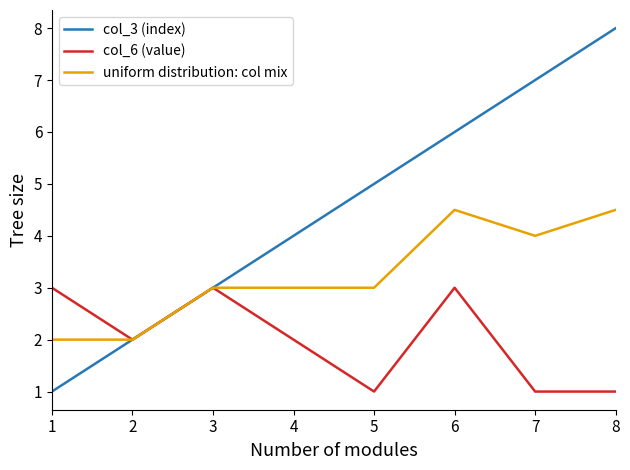

How many lines are shown in the chart?

3